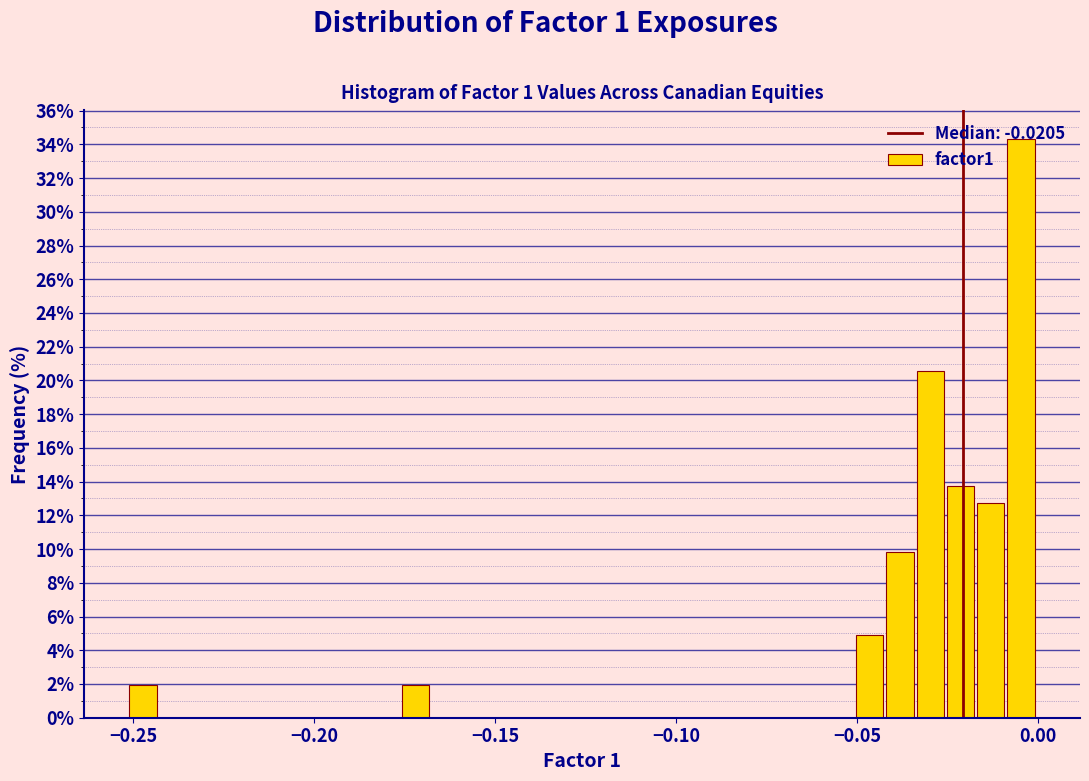

Around what value on the x-axis is the tallest bar? Give the approximate position of its centre, as read against the axis.

-0.005